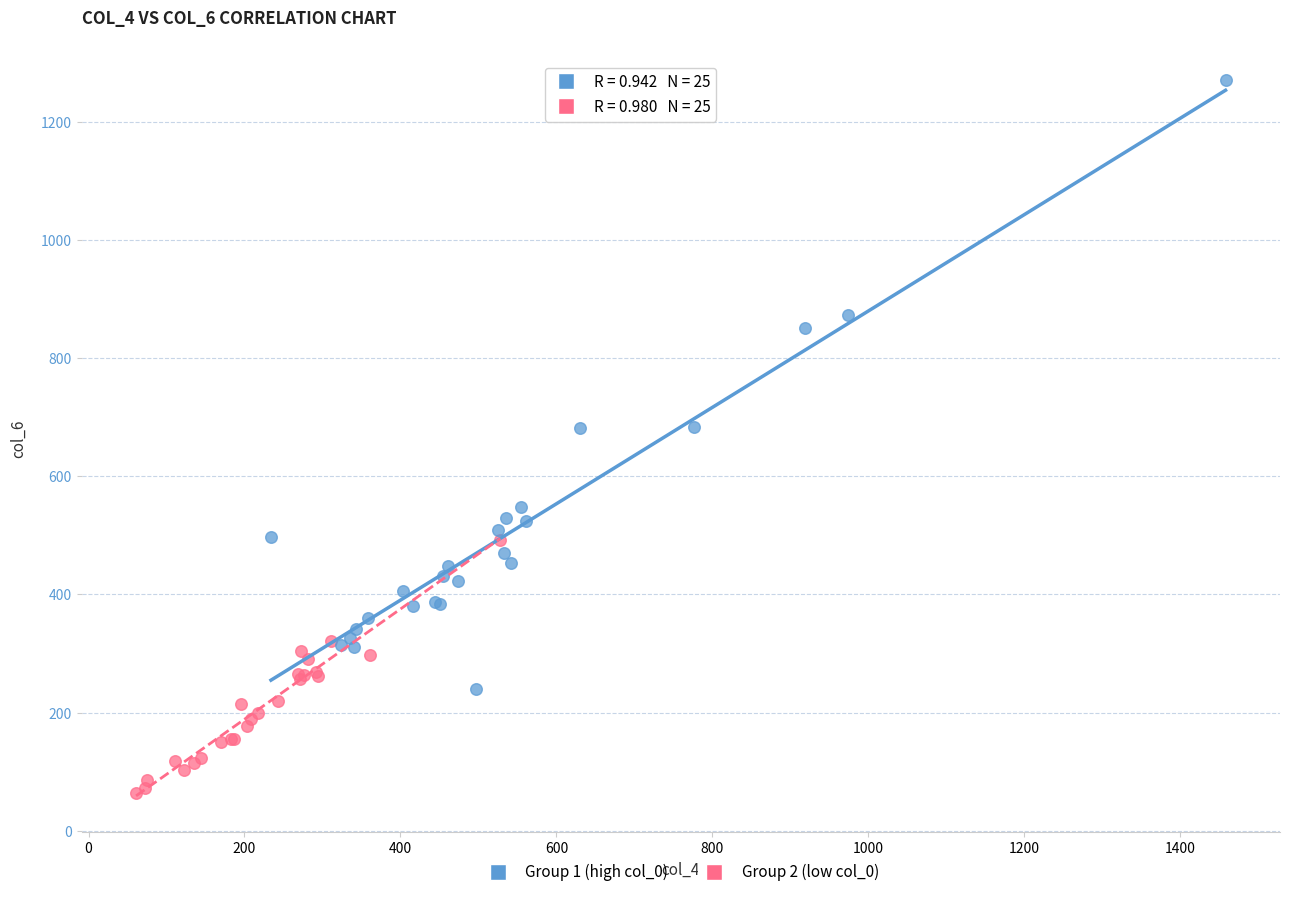

Which series reaches the minimum Y coordinate?

Group 2 (low col_0)